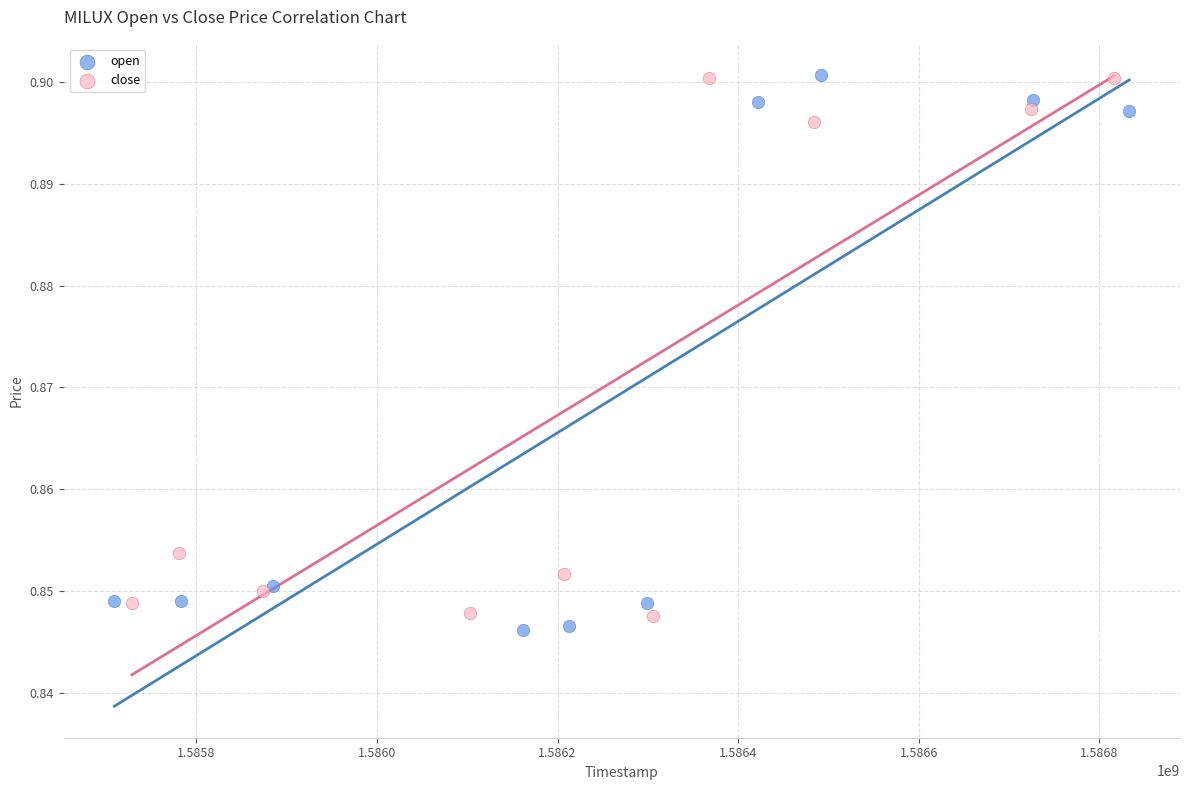

Which series has the widest spread of Y values?

open